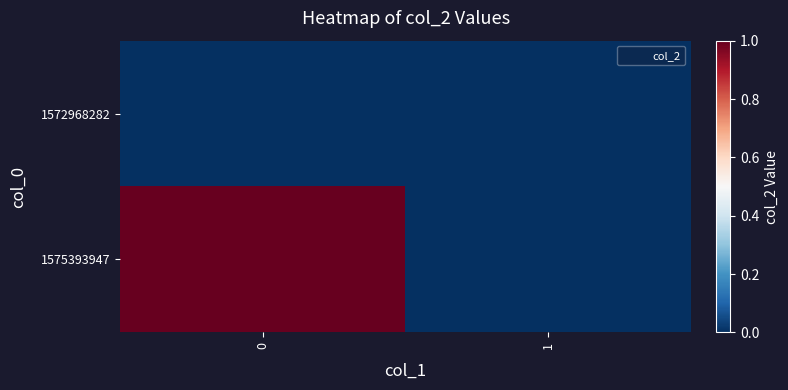

What is the spread (max minus min) of values at 0?

1